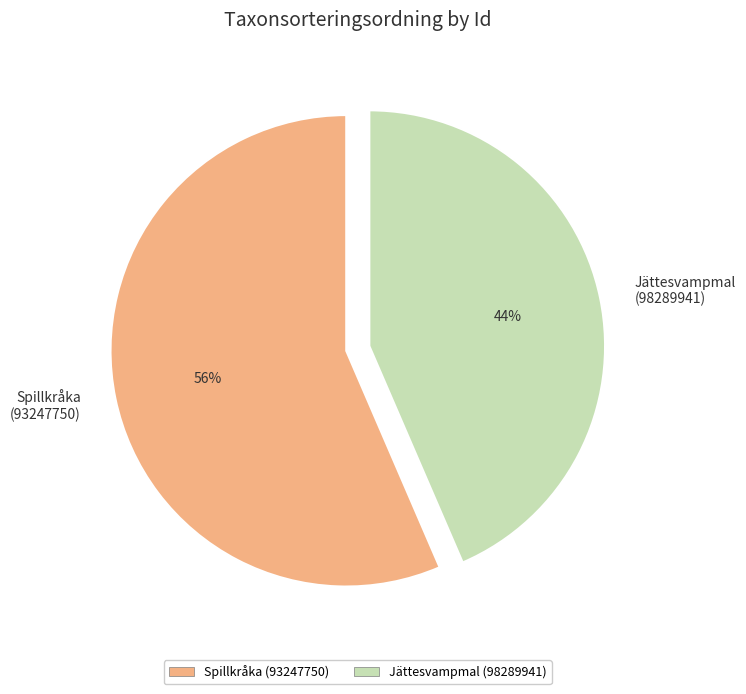

Do Spillkråka (93247750) and Jättesvampmal (98289941) together represent more than half of the pie?

Yes